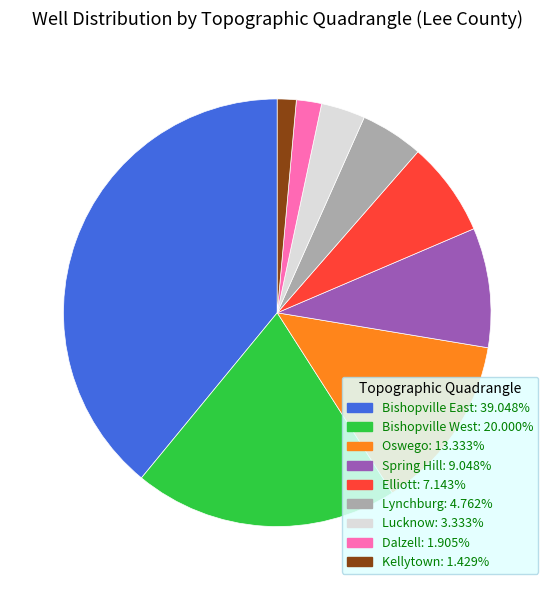

Does any single category account for the majority?

No